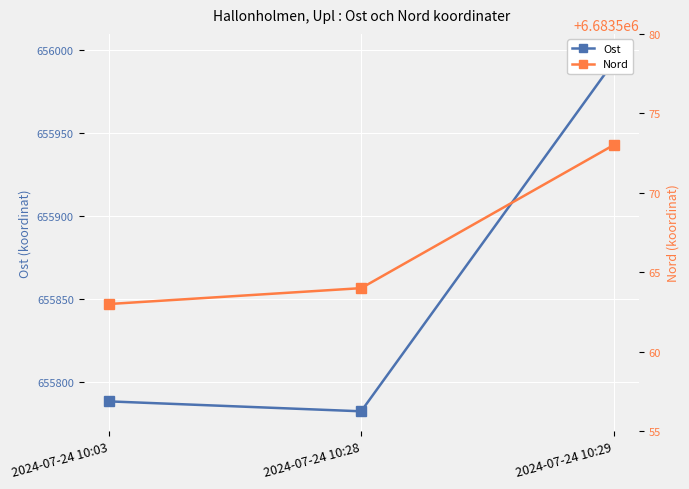

How many values in the Nord series are below 6683564?

1